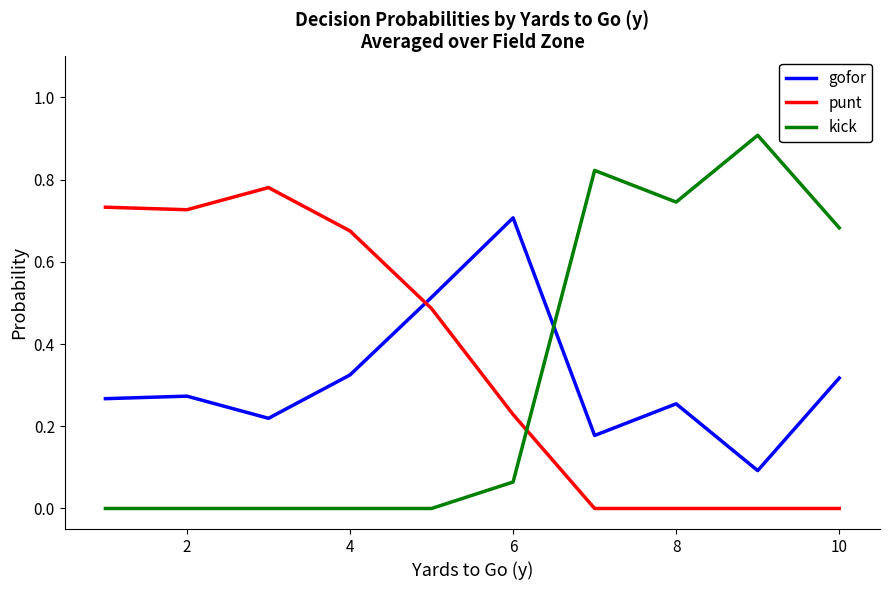

What are all the series names shown in the legend?

gofor, punt, kick